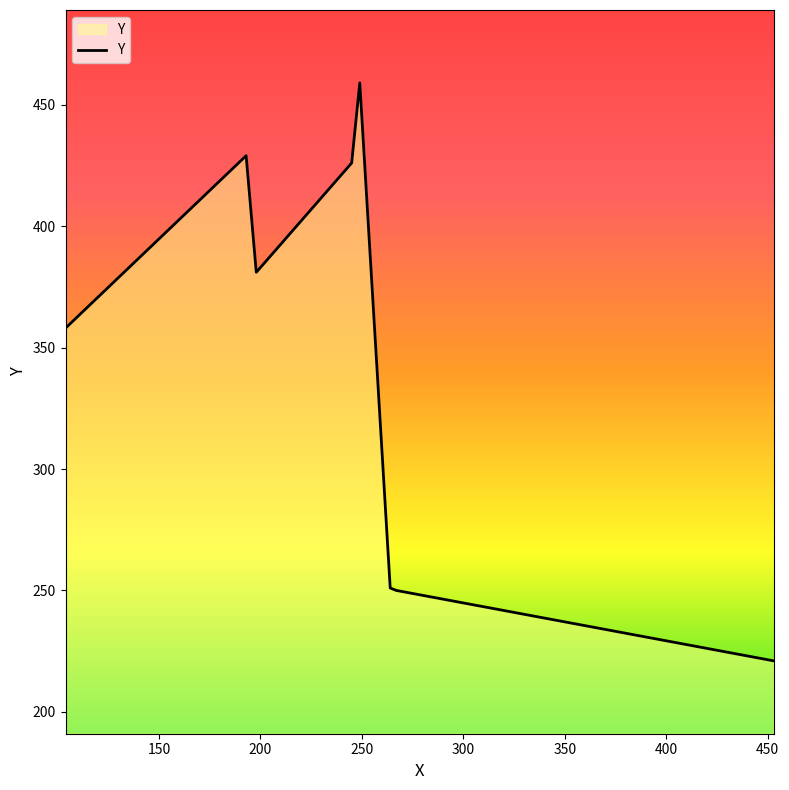

What is the sum of all values?

2775